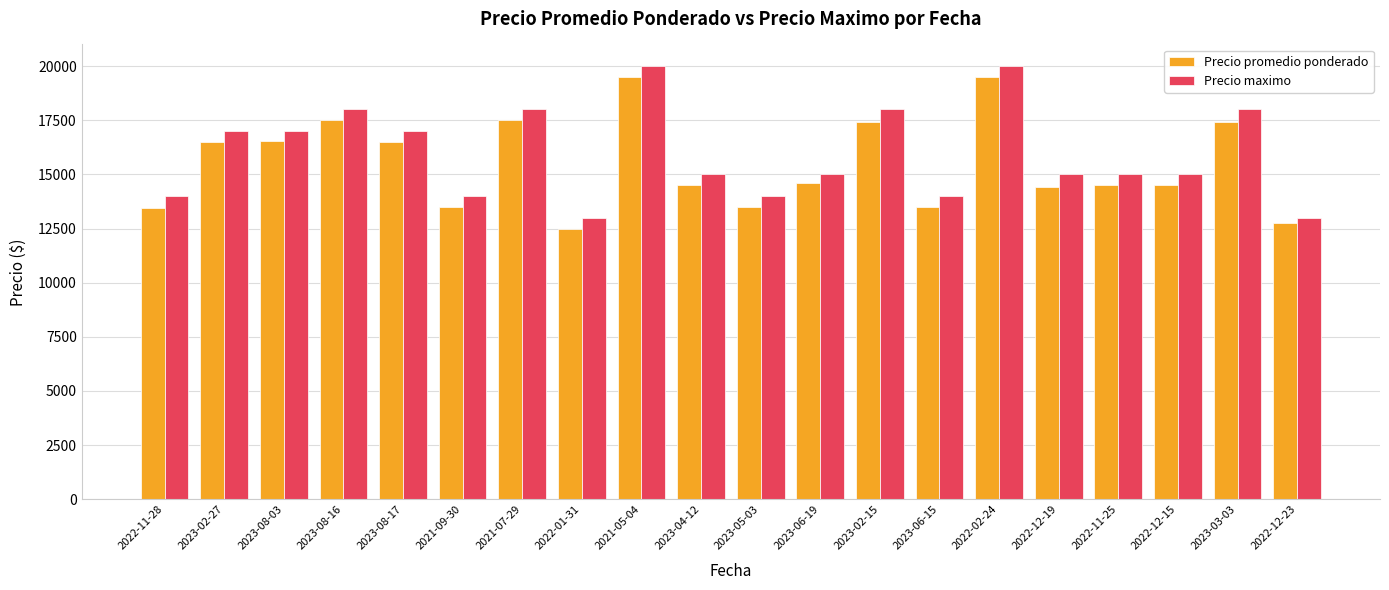

Count the number of categories in the chart.

20